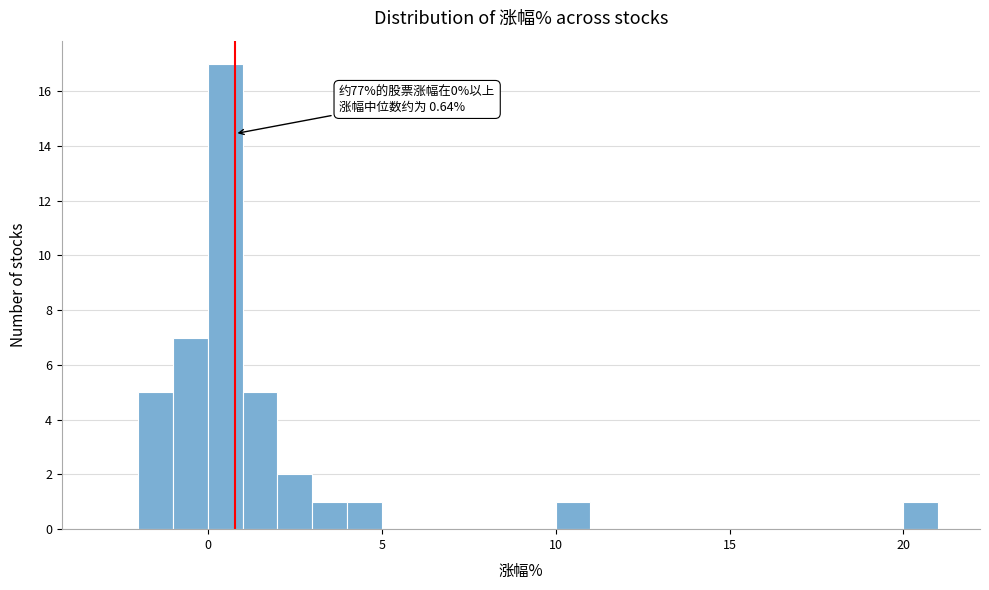

Read against the x-axis, roughly where is the centre of the tallest bar?

0.5